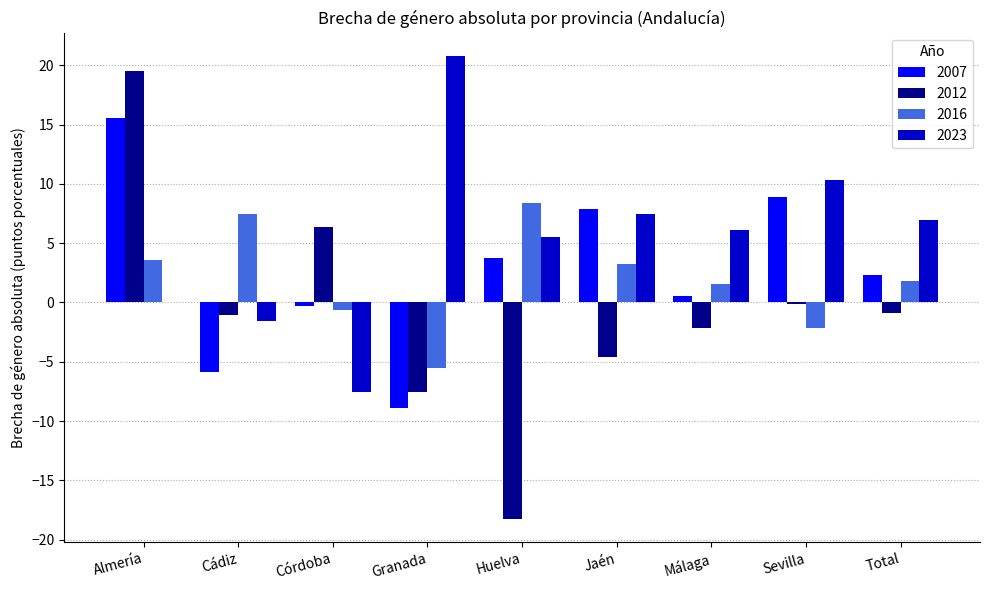

What is the spread (max minus min) of values at Huelva?

26.7